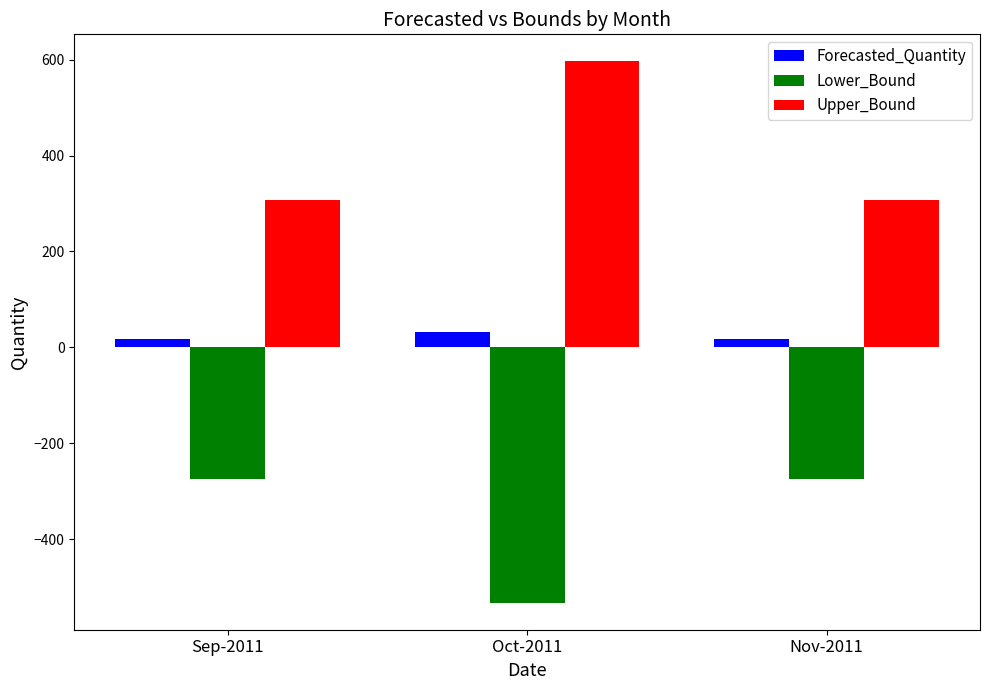

What is the value of the Lower_Bound bar at the 2nd from the left?

-532.2